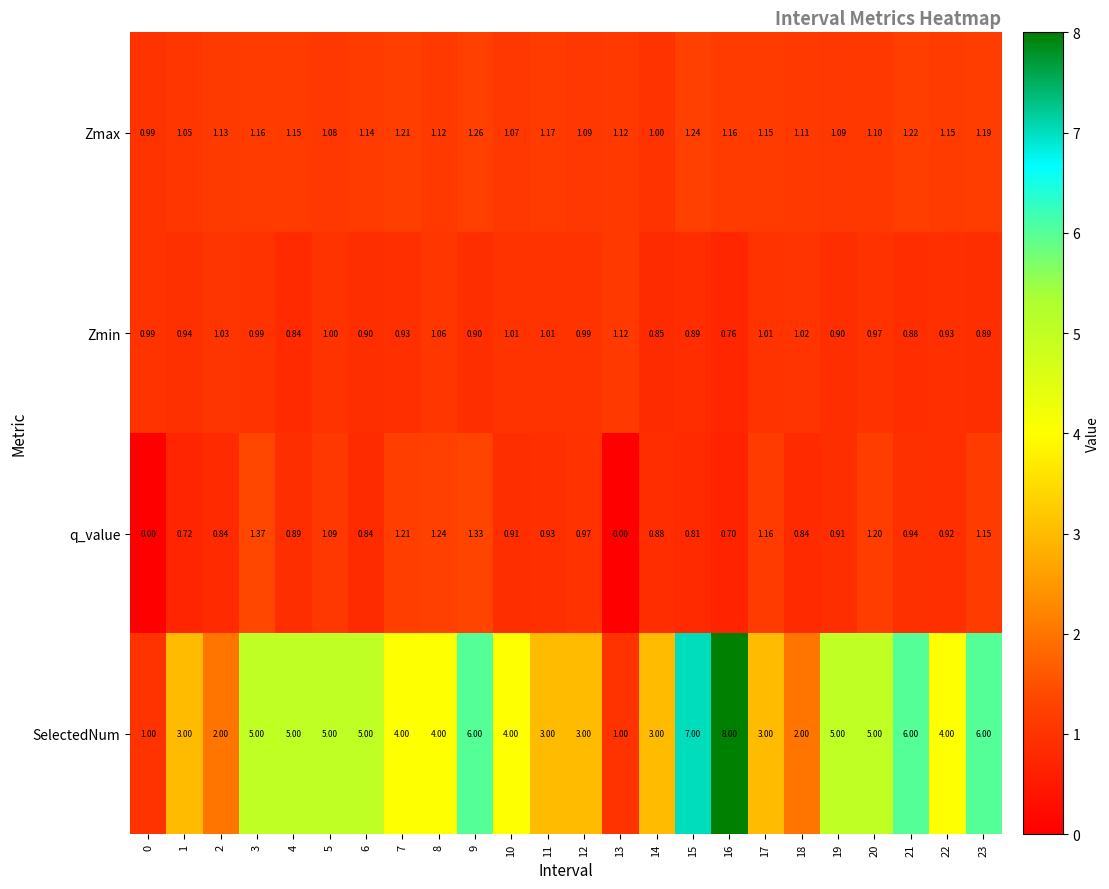

Rank the series at 15 from highest to lowest value.

SelectedNum, Zmax, Zmin, q_value